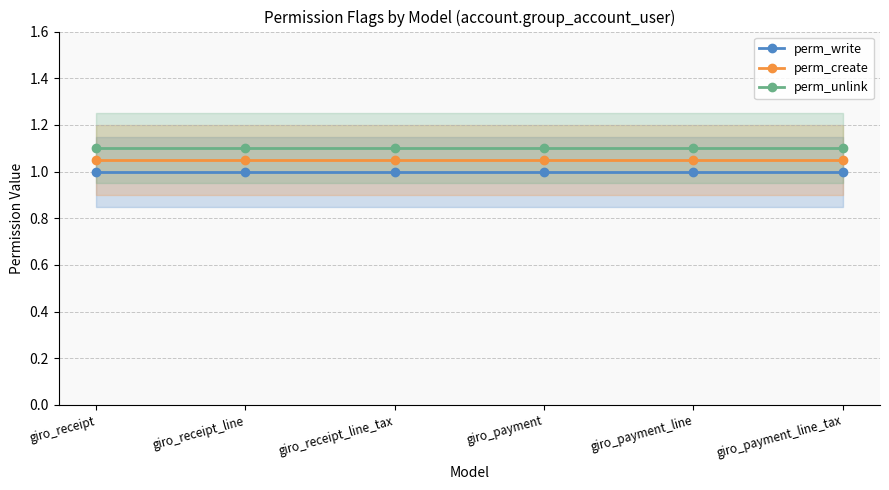

The perm_create series shows 1.5 at giro_receipt_line_tax. True or false?

False